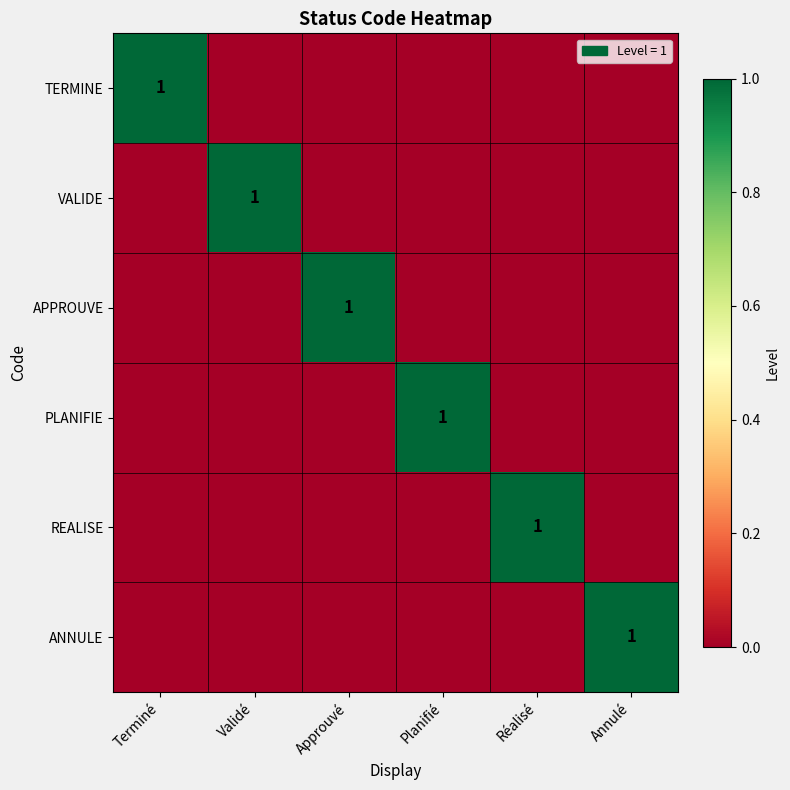

What is the total value across all series at Annulé?

1